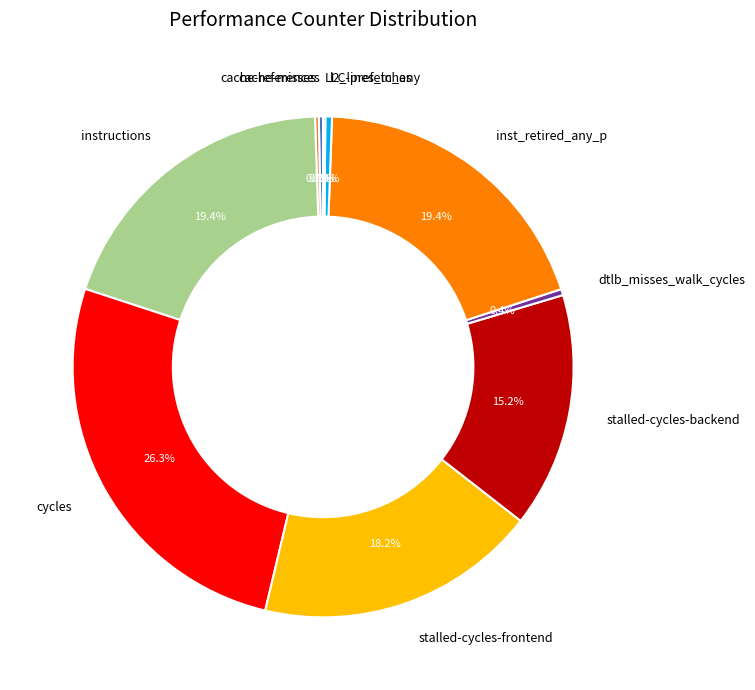

How much of the chart is everything except stalled-cycles-frontend?

81.8%